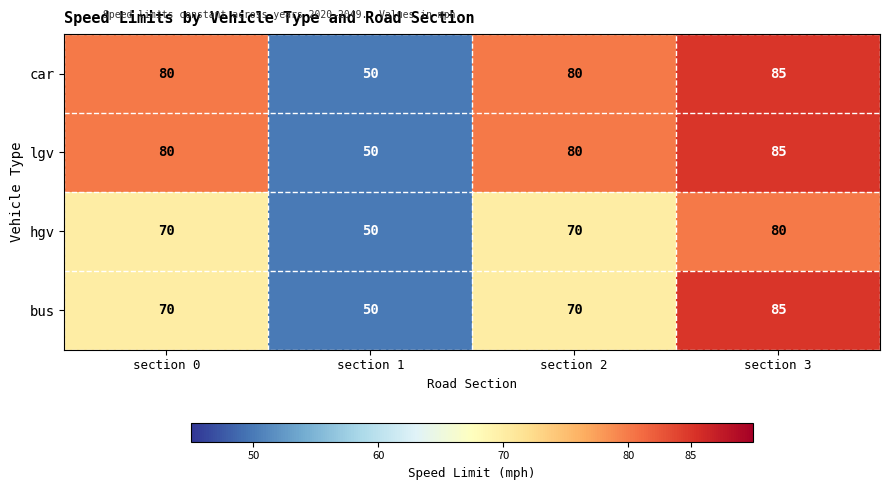

What is the greatest value displayed?

85